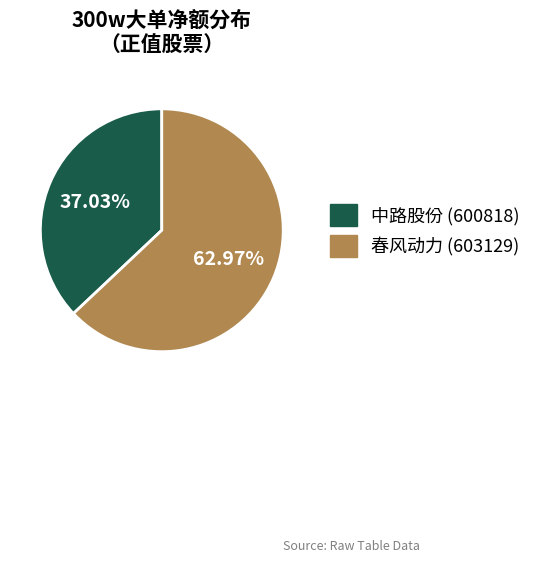

Does any single category account for the majority?

Yes